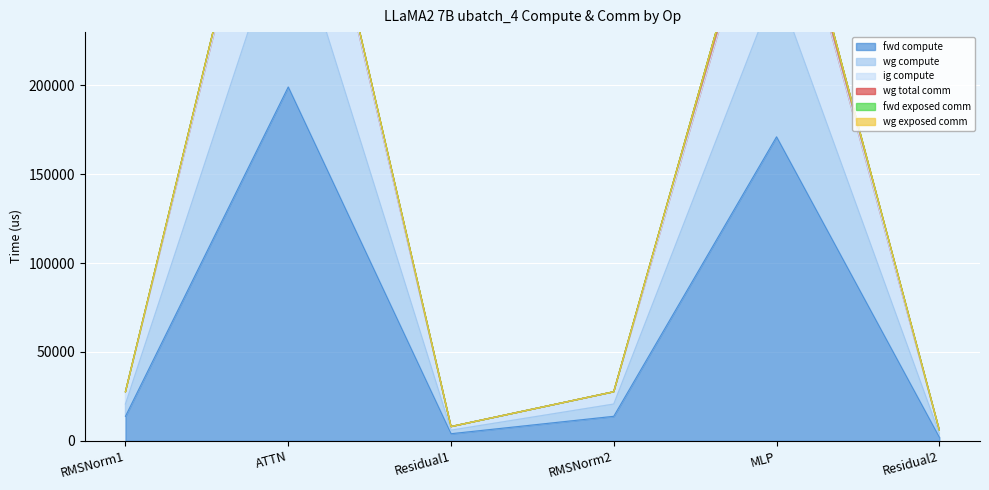

Where is the first local minimum for ig compute?

Residual1